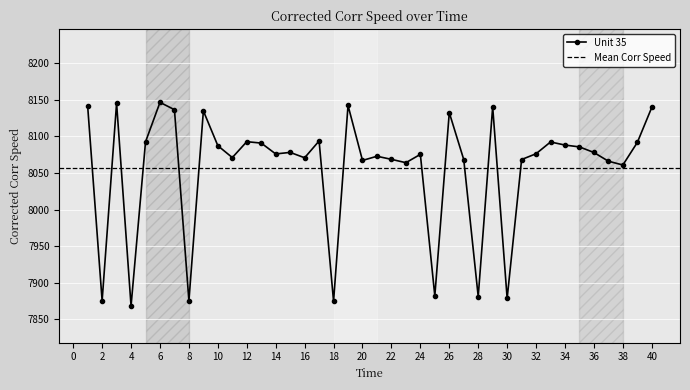

What is the minimum value shown in the chart?

7868.4